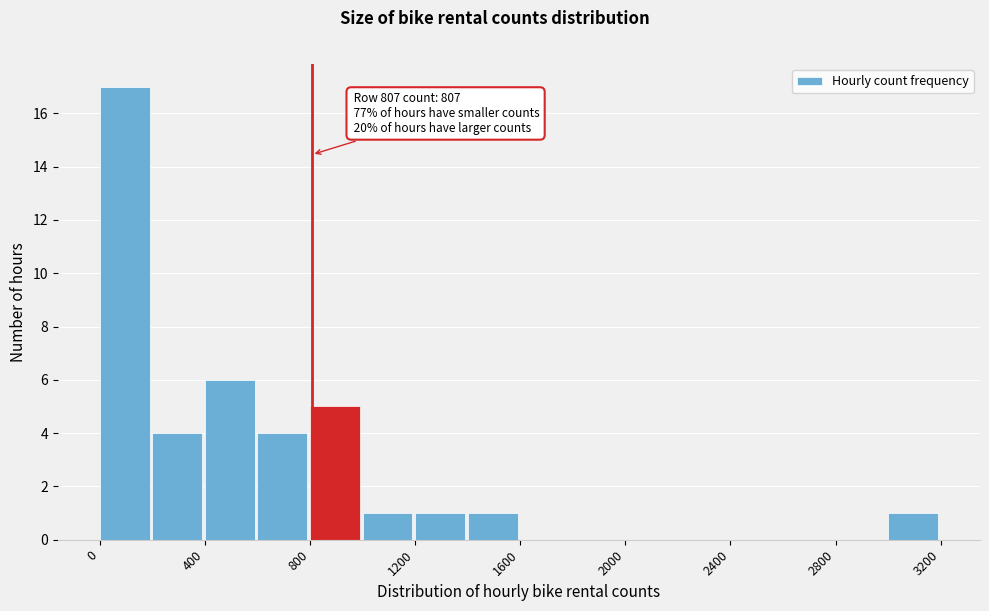

Which range on the x-axis has the tallest bar?

0 to 200